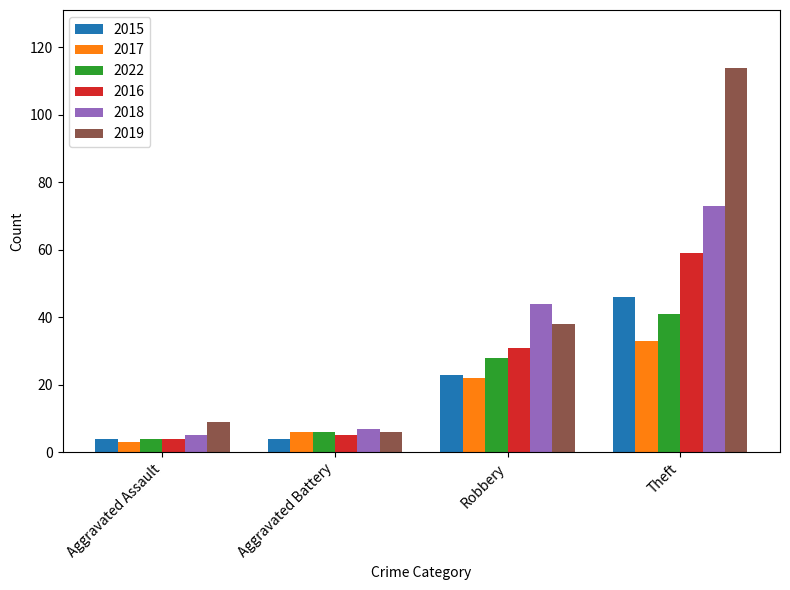

How many distinct data groups are displayed?

6